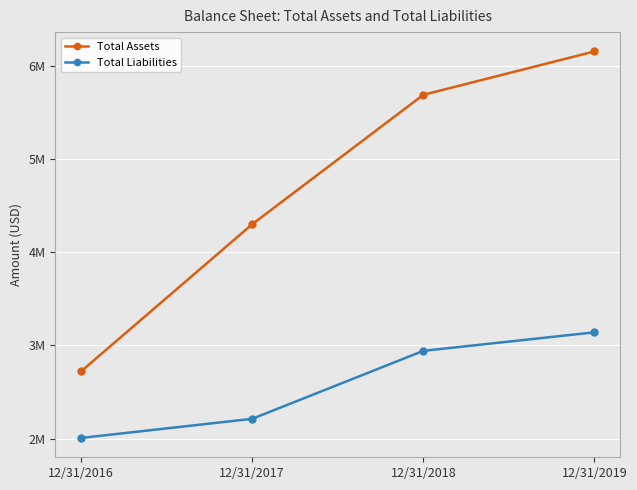

True or false: Total Assets and Total Liabilities intersect in this chart.

False